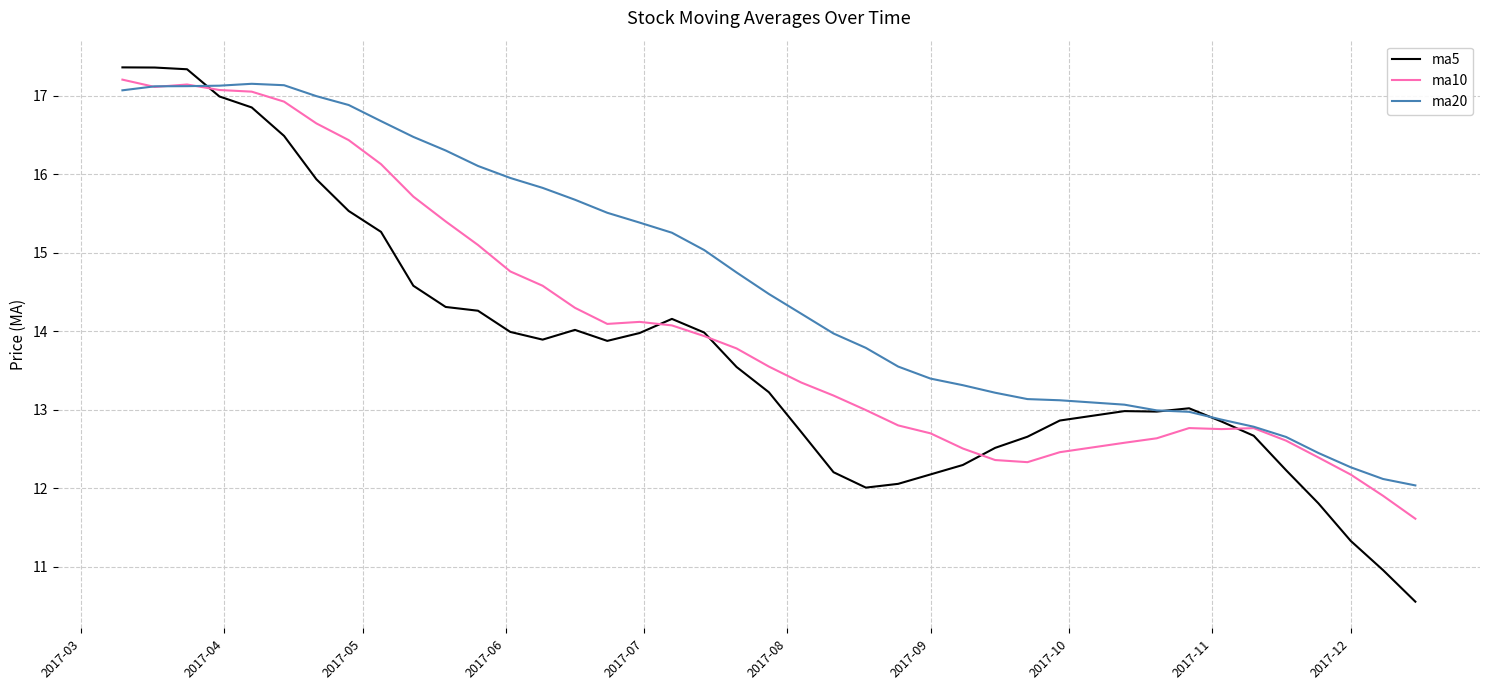

What are all the series names shown in the legend?

ma5, ma10, ma20